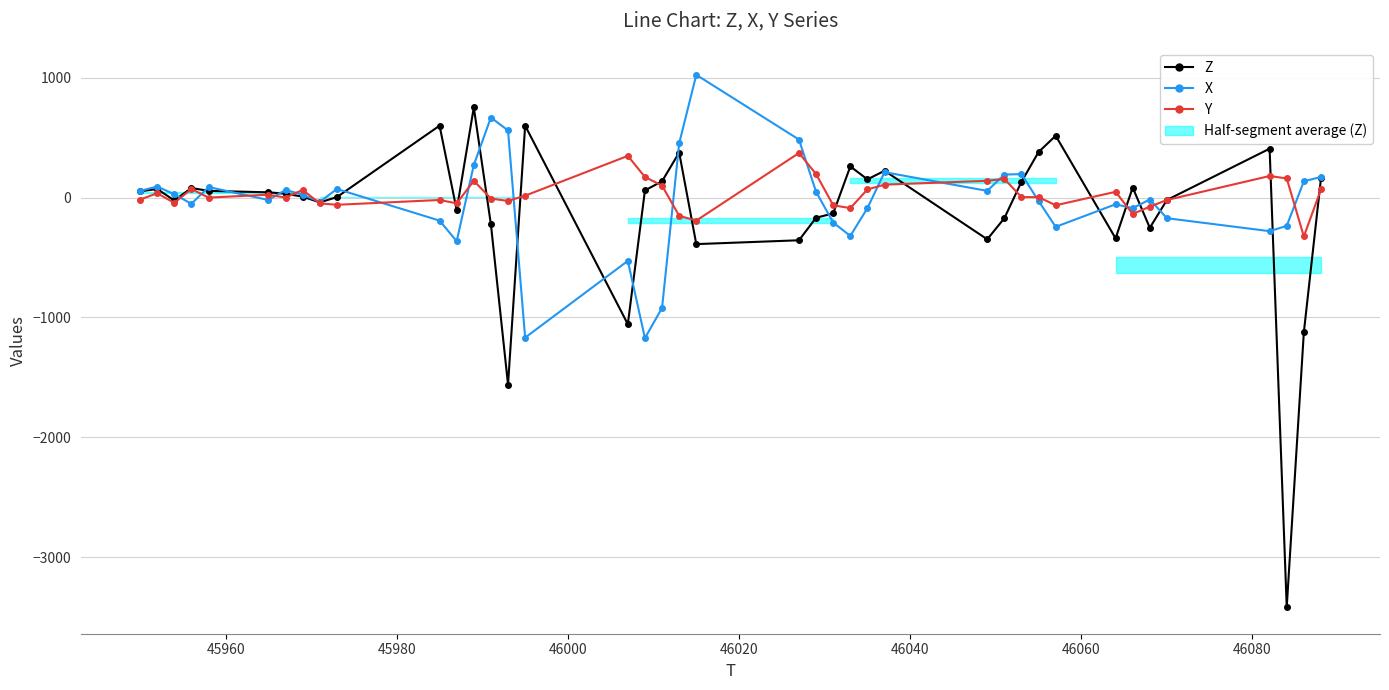

Which series has the widest spread of values?

Z